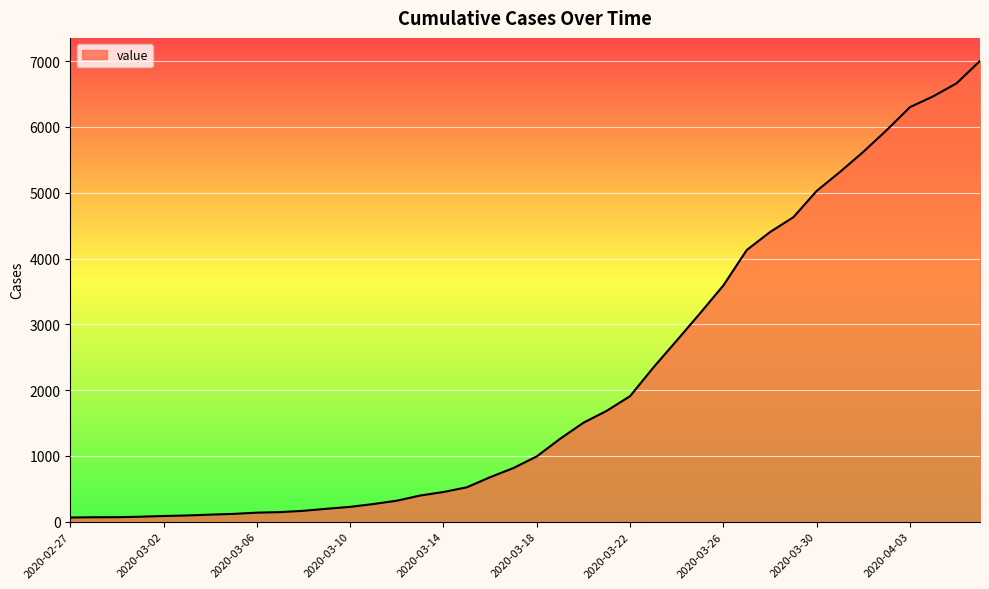

What is the greatest value displayed?

7003